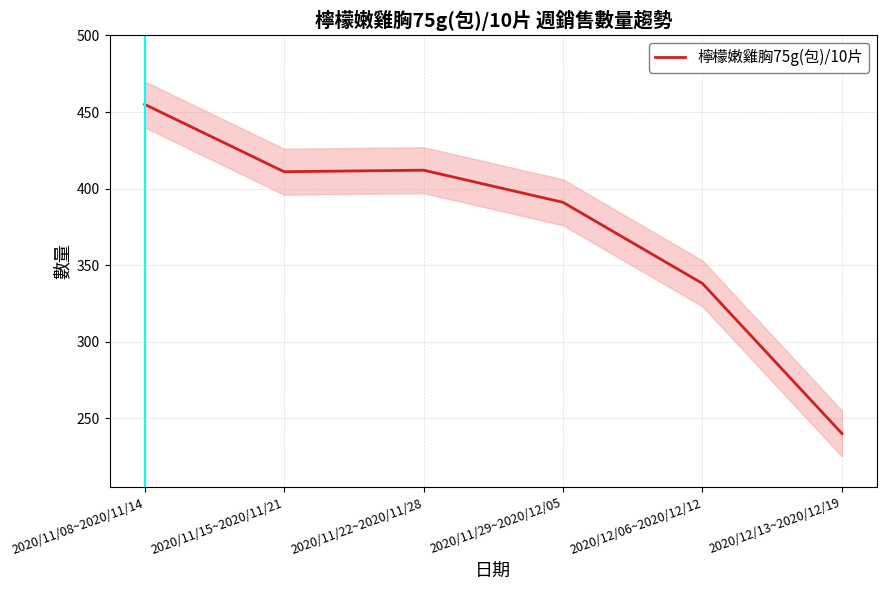

What is the value of the 5th point from the left?

338